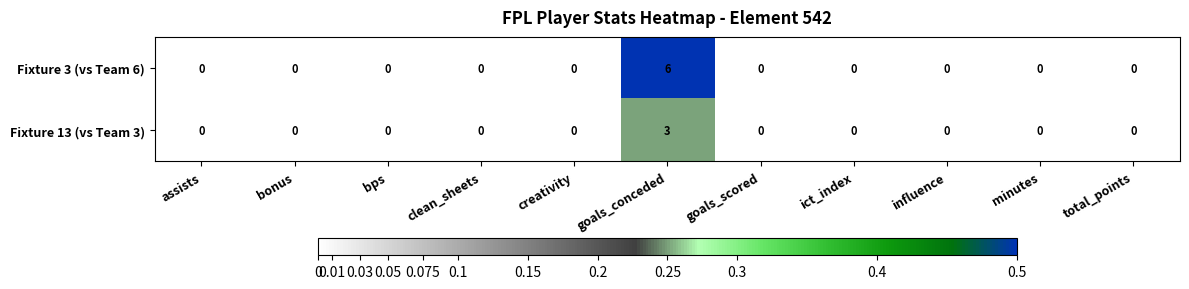

What is the highest value of the Fixture 3 (vs Team 6) series?

6